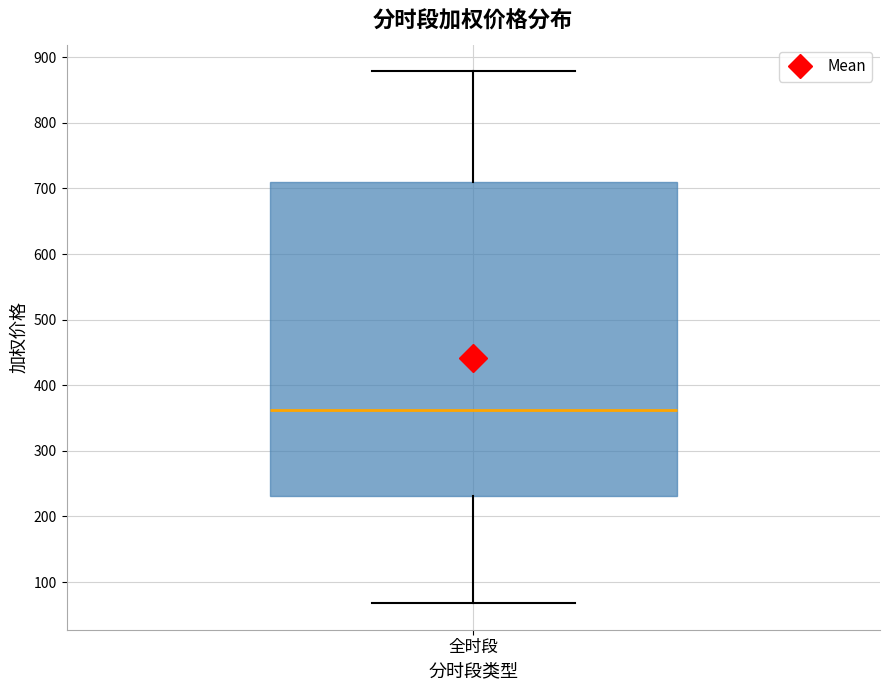

Where is the lower edge of the box for 全时段 on the y-axis? The values are not printed on the chart, so give them approximately, as read against the axis.

230